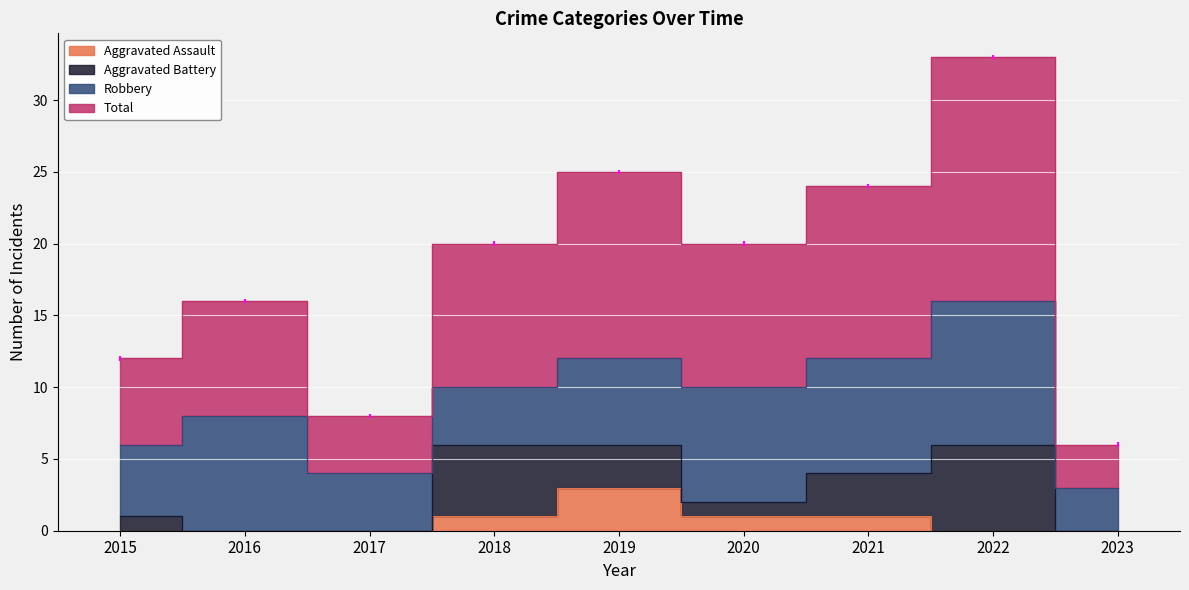

List the labels in order of Aggravated Assault value, largest first.

2019, 2018, 2020, 2021, 2015, 2016, 2017, 2022, 2023